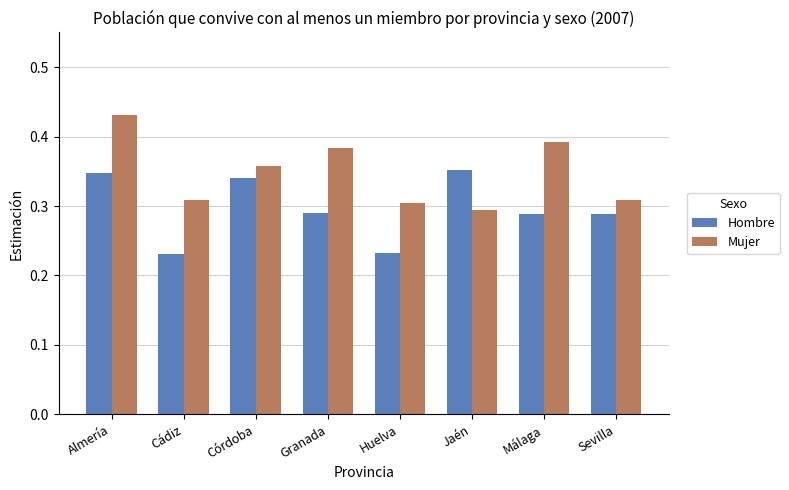

What are all the series names shown in the legend?

Hombre, Mujer